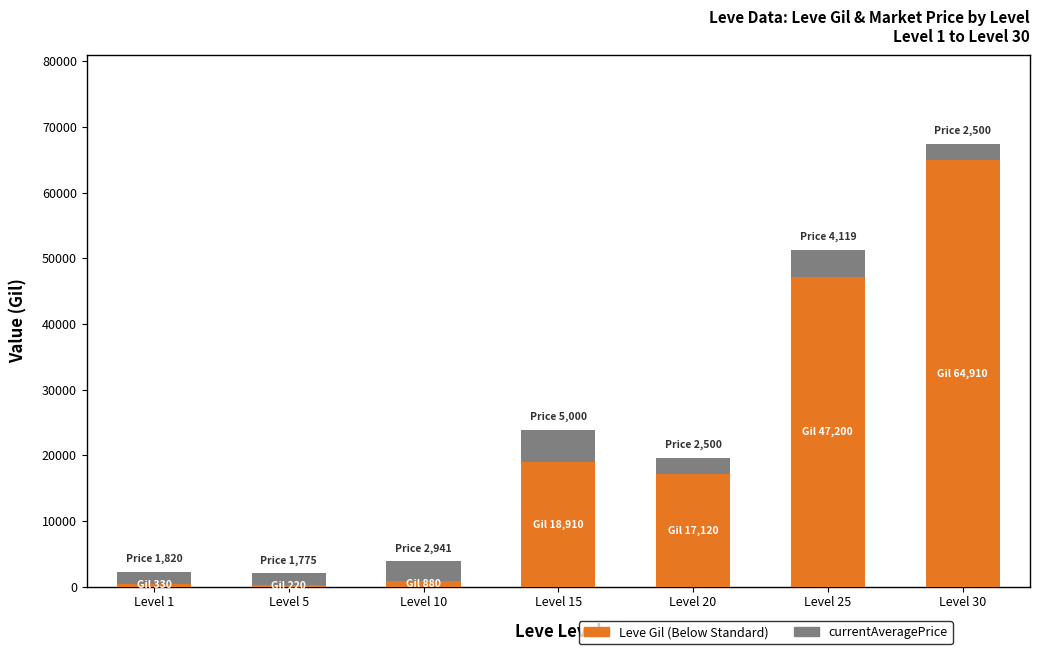

Count the number of data series in this chart.

2